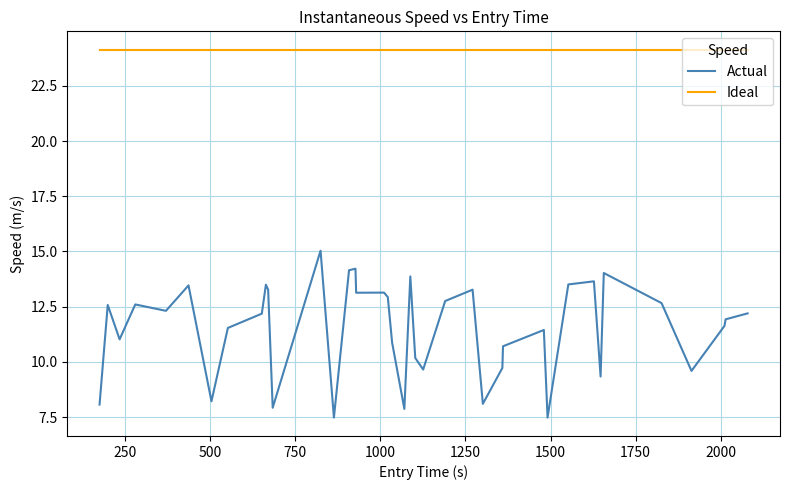

Count the number of data series in this chart.

2